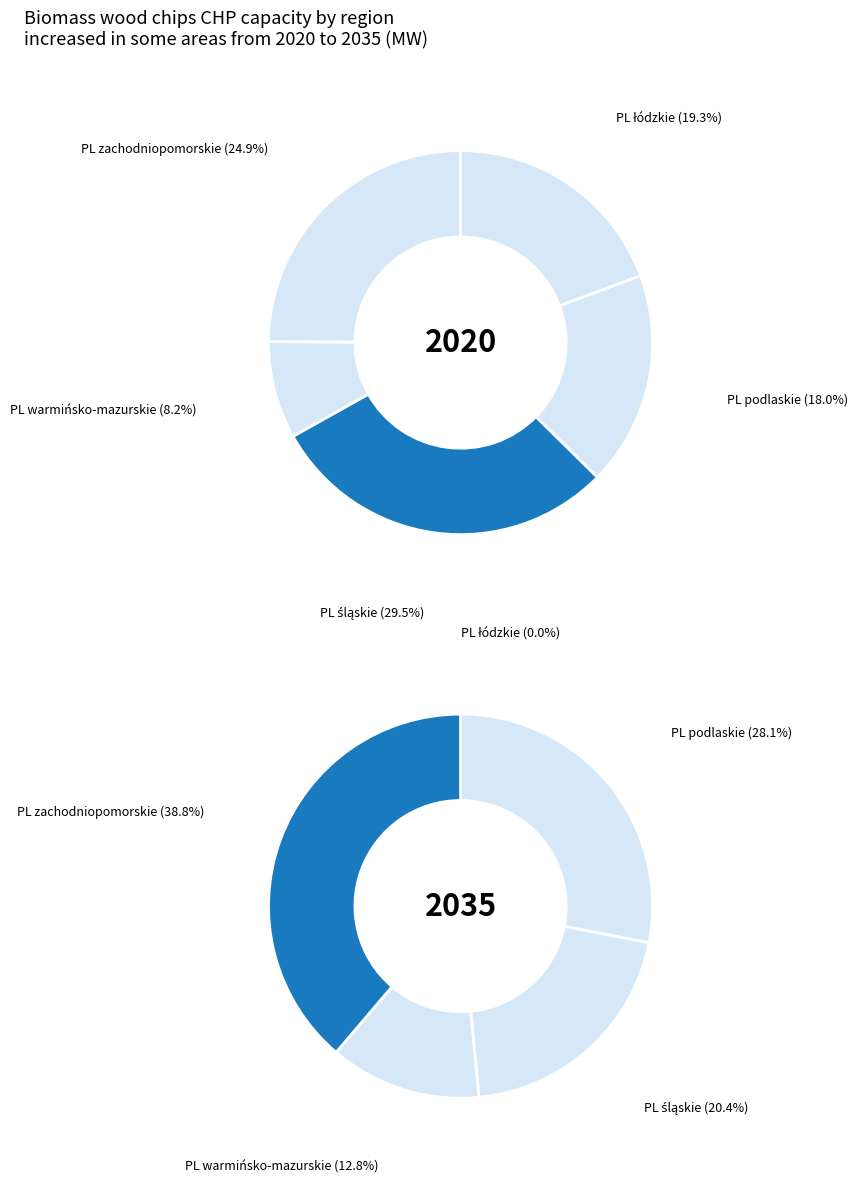

Does PL zachodniopomorskie account for over 50% of the chart?

No